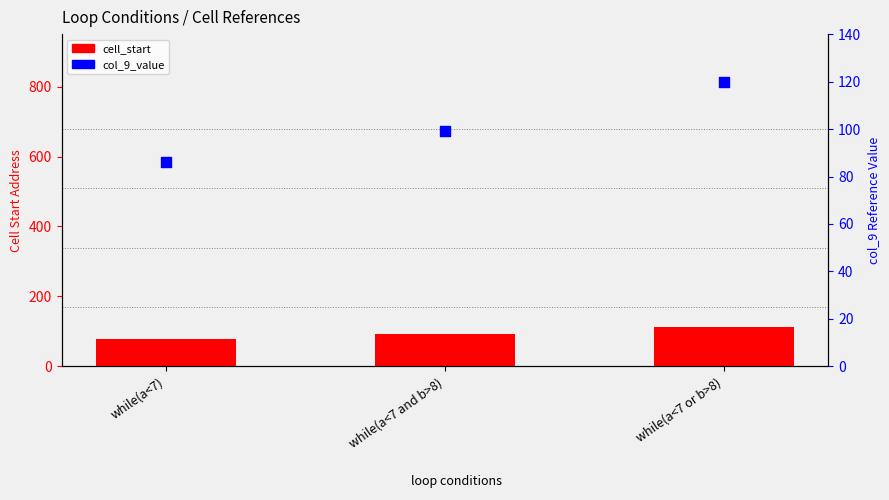

What is the total value across all series at while(a<7 and b>8)?

191